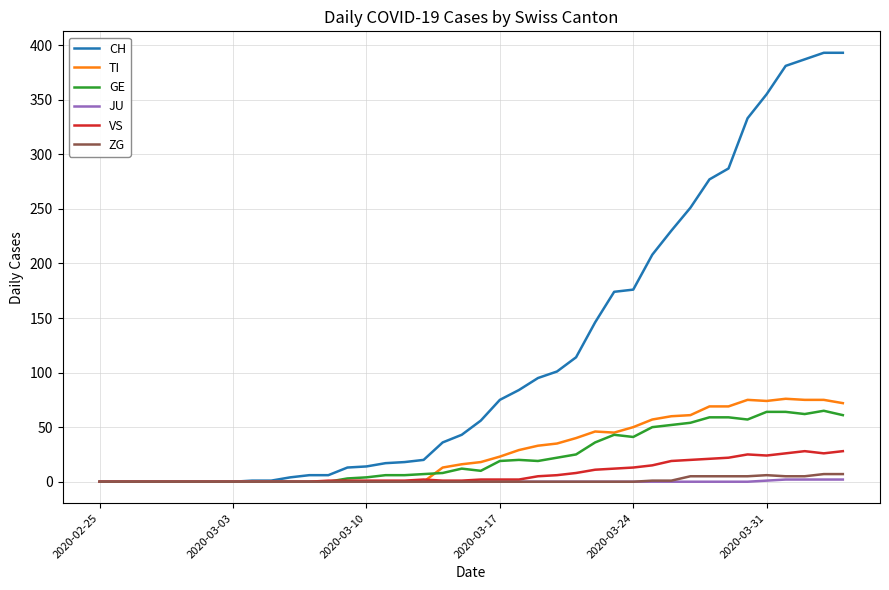

Which series has the largest total across all categories?

CH